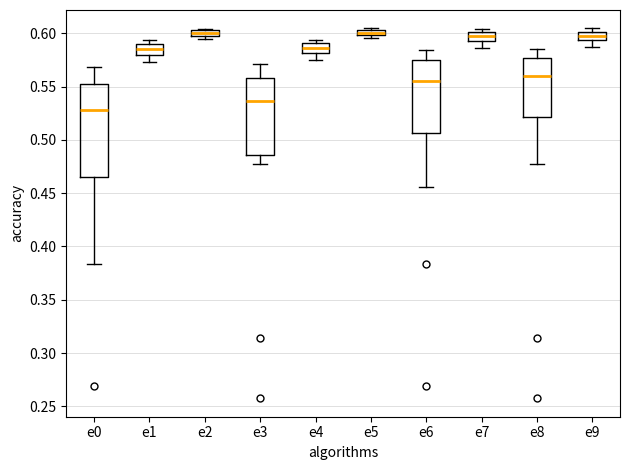

Comparing the boxes themselves (not the whiskers), which one is the tallest?

e0